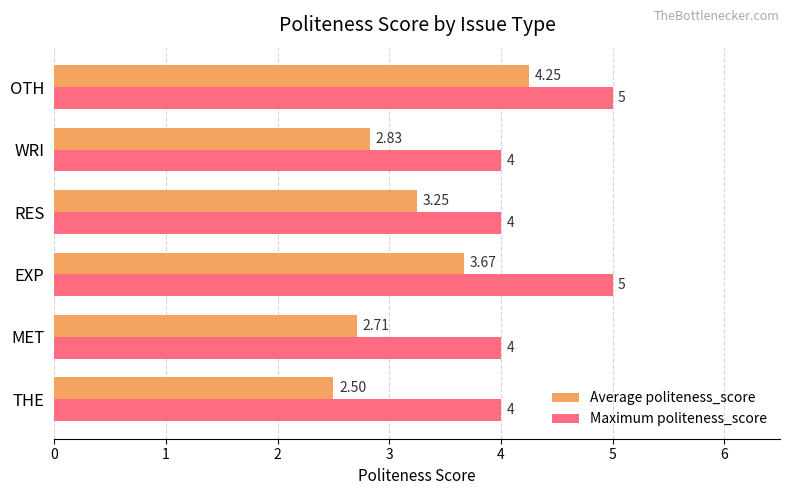

What is the sum of the Maximum politeness_score values at RES and EXP?

9.0